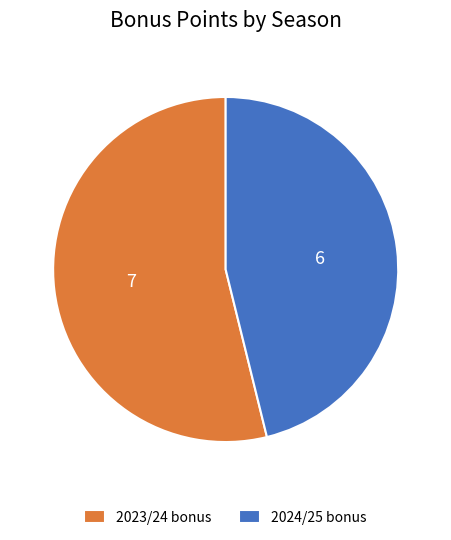

Is there any slice that represents more than half of the pie?

Yes